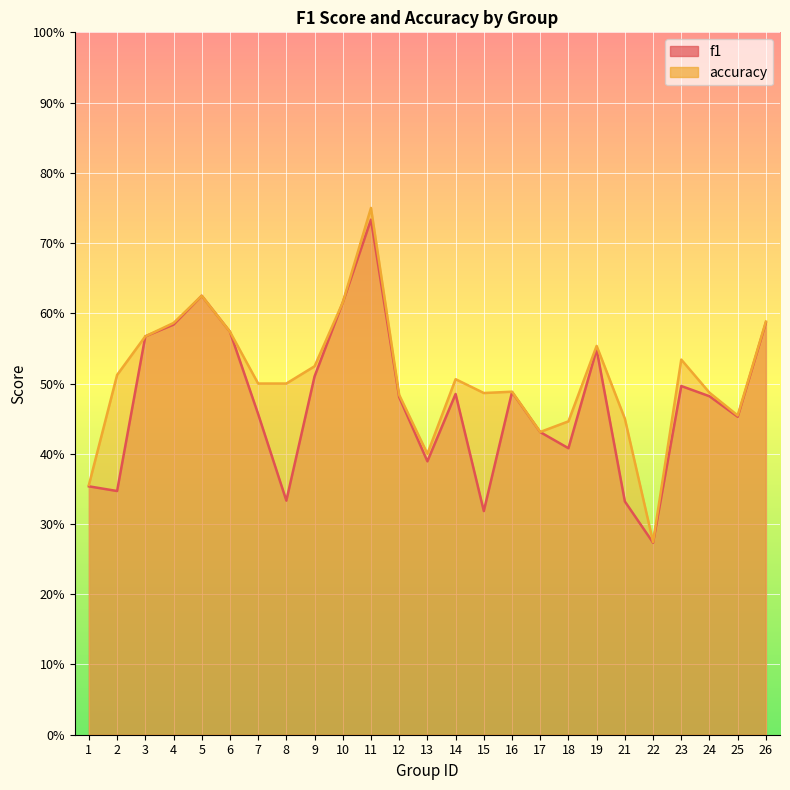

How many interior local peaks does the f1 series have?

6